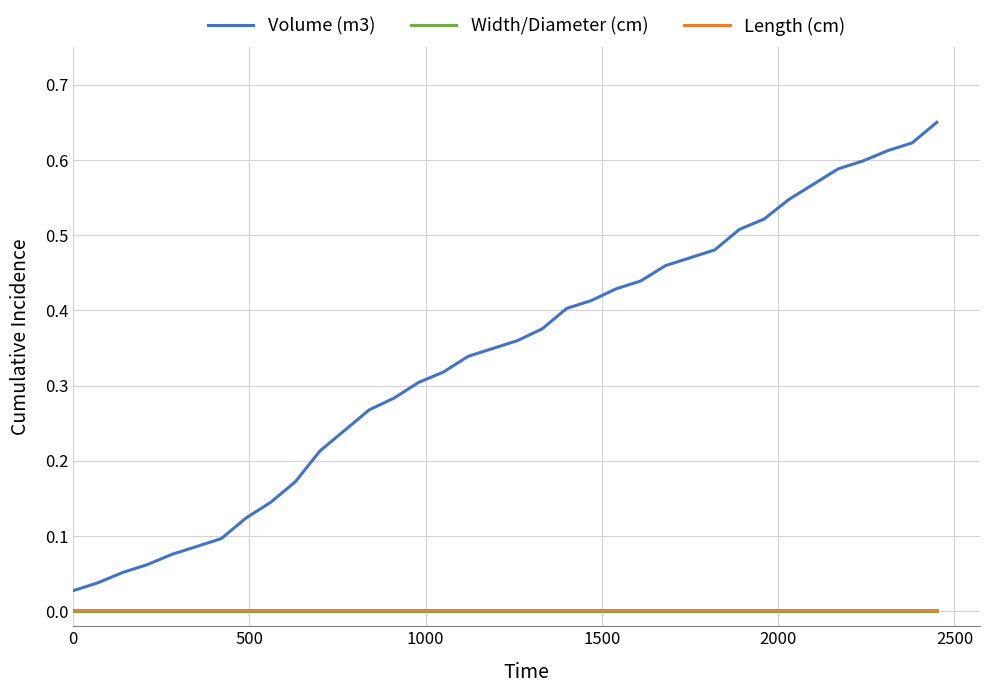

Which series has the largest total across all categories?

Volume (m3)